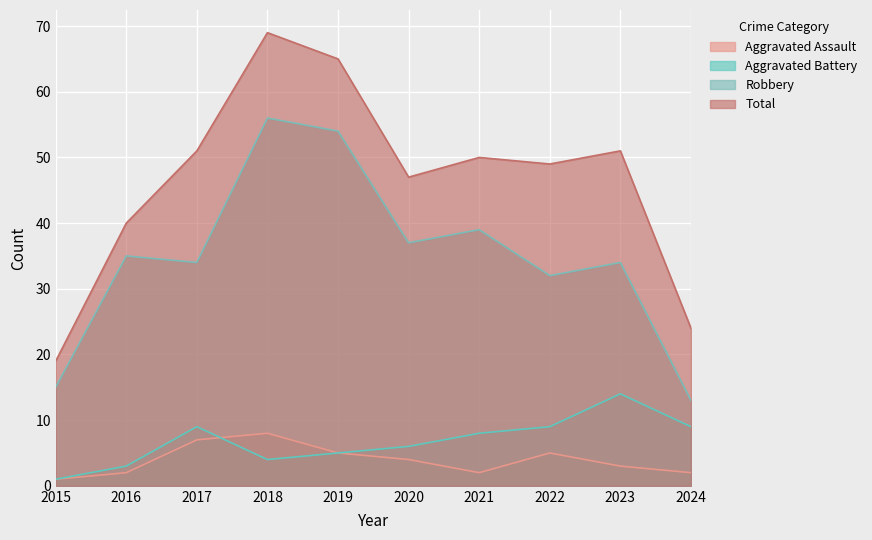

Between 2015 and 2019, which series saw the biggest shift?

Total